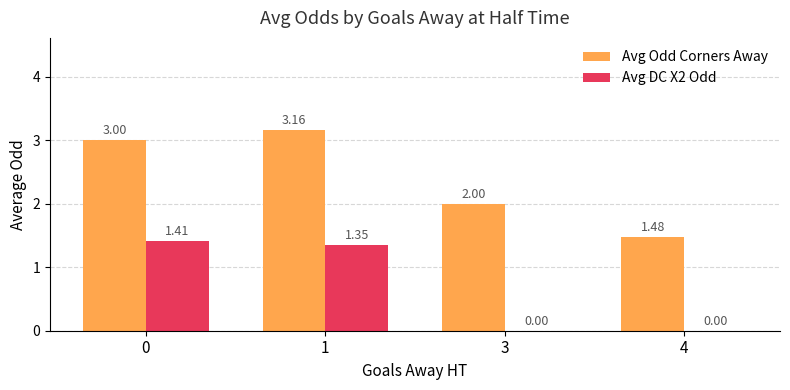

Which series has the widest spread of values?

Avg Odd Corners Away